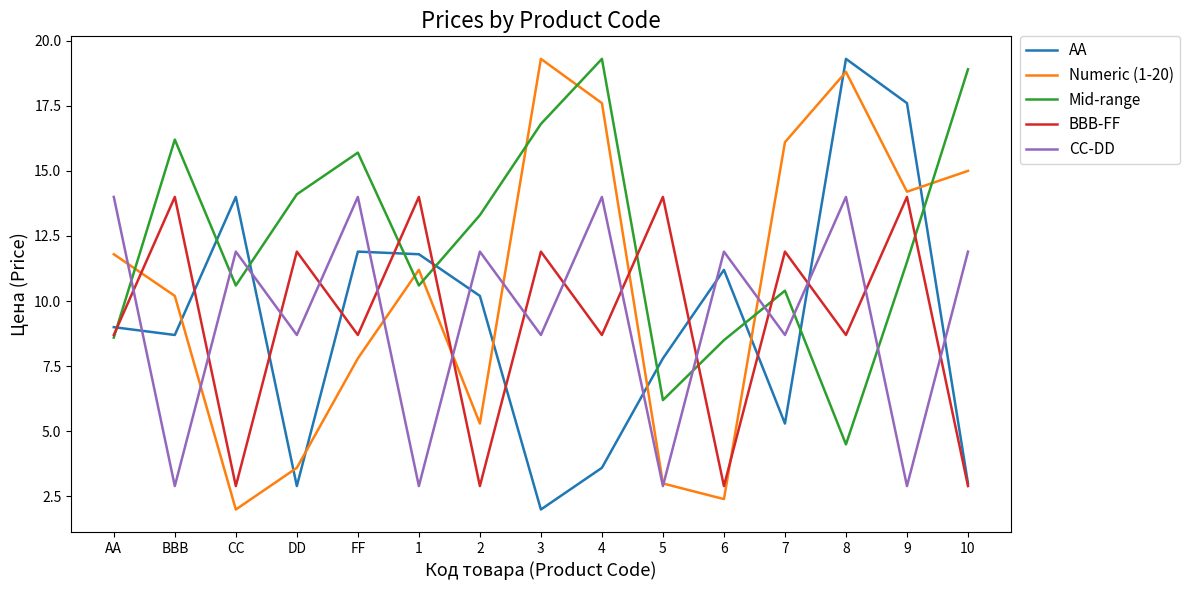

Reading left to right, what are all the values shown in this chart?

AA: AA=9.0	BBB=8.7	CC=14.0	DD=2.9	FF=11.9	1=11.8	2=10.2	3=2.0	4=3.6	5=7.8	6=11.2	7=5.3	8=19.3	9=17.6	10=3.0
Numeric (1-20): AA=11.8	BBB=10.2	CC=2.0	DD=3.6	FF=7.8	1=11.2	2=5.3	3=19.3	4=17.6	5=3.0	6=2.4	7=16.1	8=18.8	9=14.2	10=15.0
Mid-range: AA=8.6	BBB=16.2	CC=10.6	DD=14.1	FF=15.7	1=10.6	2=13.3	3=16.8	4=19.3	5=6.2	6=8.5	7=10.4	8=4.5	9=11.5	10=18.9
BBB-FF: AA=8.7	BBB=14.0	CC=2.9	DD=11.9	FF=8.7	1=14.0	2=2.9	3=11.9	4=8.7	5=14.0	6=2.9	7=11.9	8=8.7	9=14.0	10=2.9
CC-DD: AA=14.0	BBB=2.9	CC=11.9	DD=8.7	FF=14.0	1=2.9	2=11.9	3=8.7	4=14.0	5=2.9	6=11.9	7=8.7	8=14.0	9=2.9	10=11.9